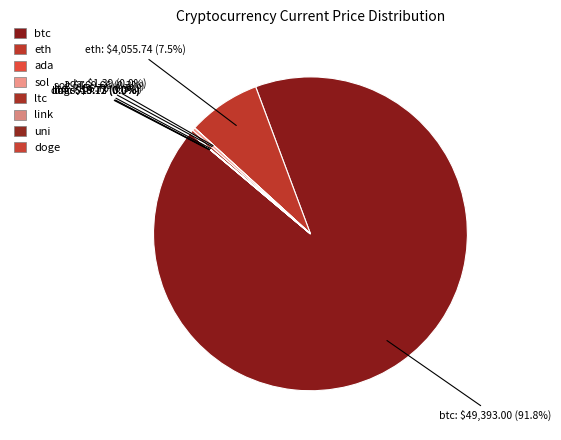

What portion of the pie excludes sol?

99.7%